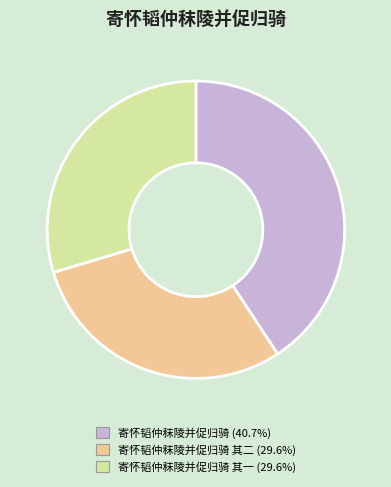

Is there any slice that represents more than half of the pie?

No